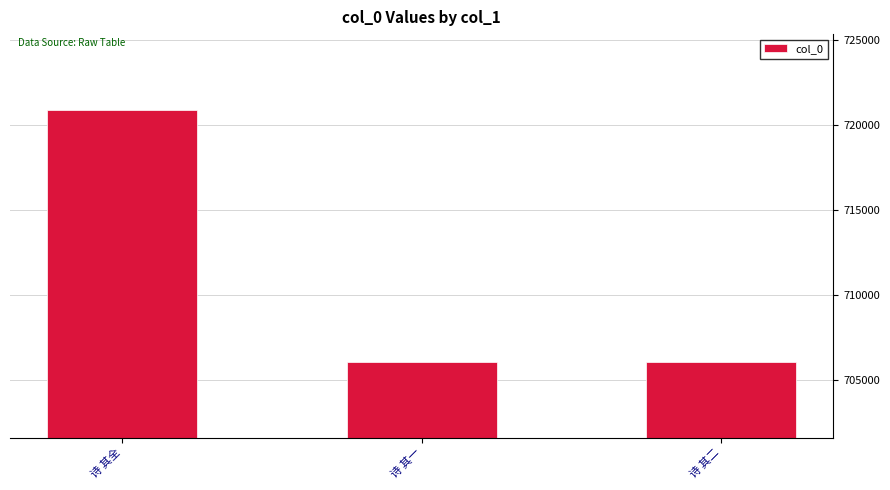

What is the difference between the second highest and minimum values?

1